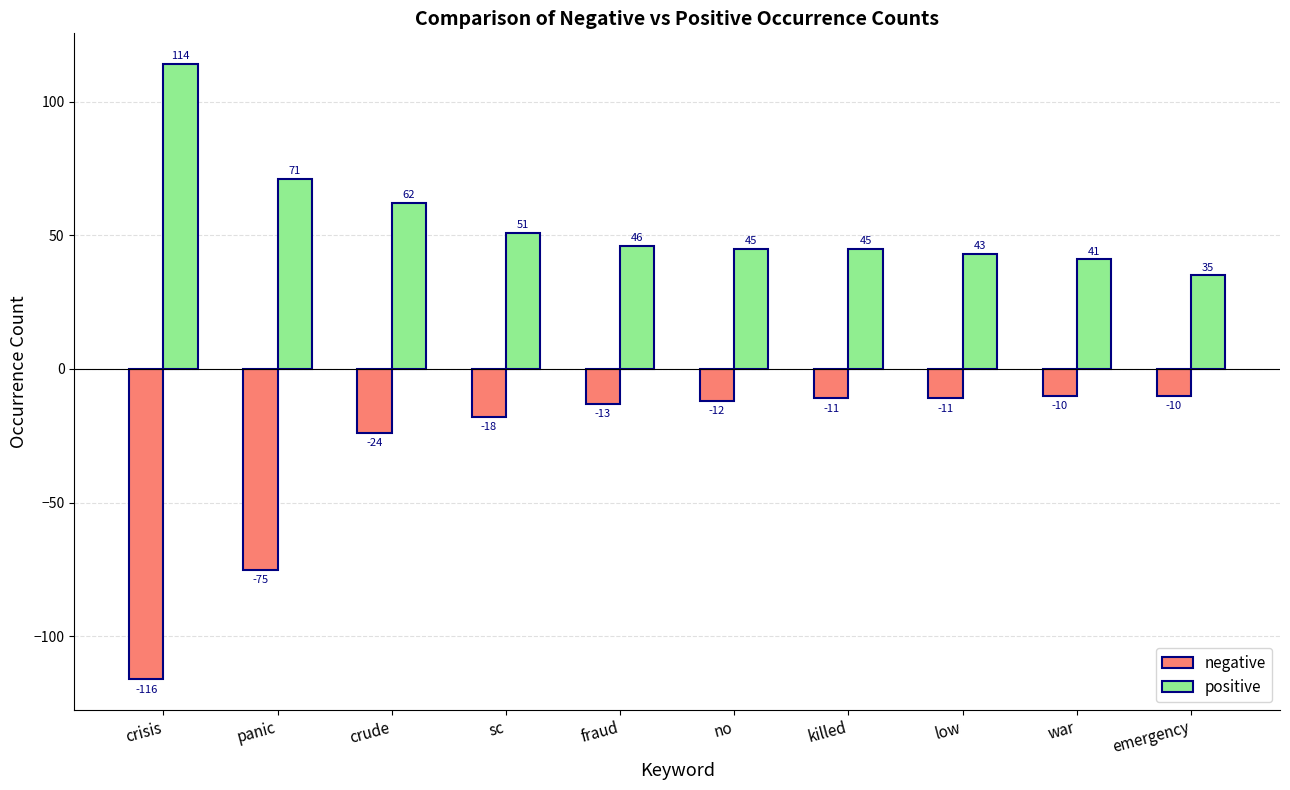

What is the difference between the positive values at panic and no?

26